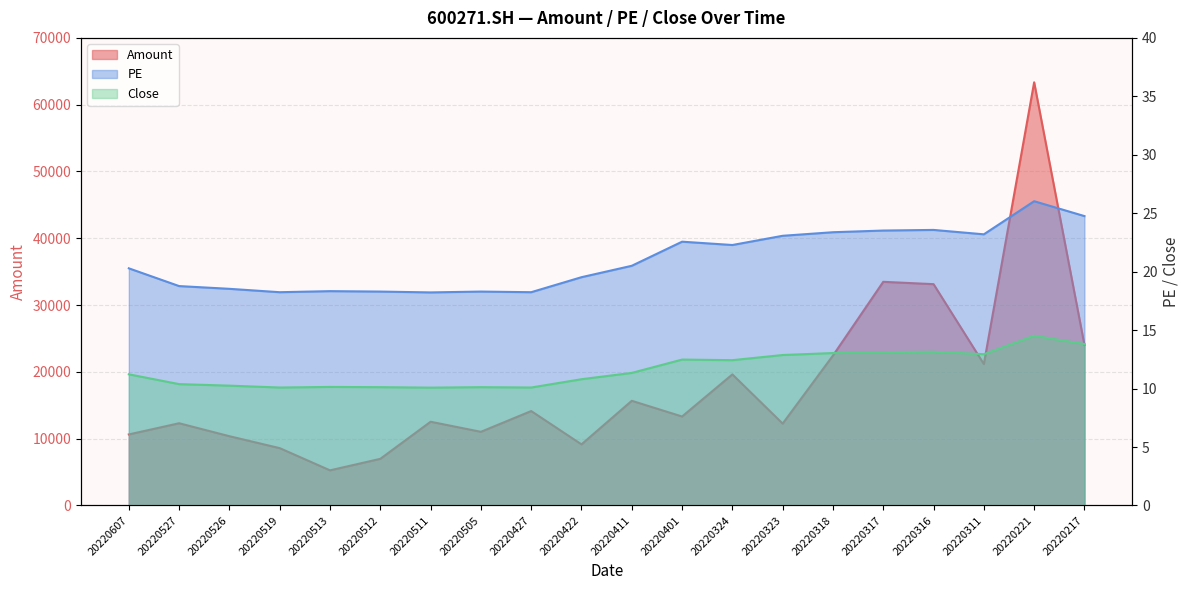

What is the maximum value shown in the chart?

63355.1